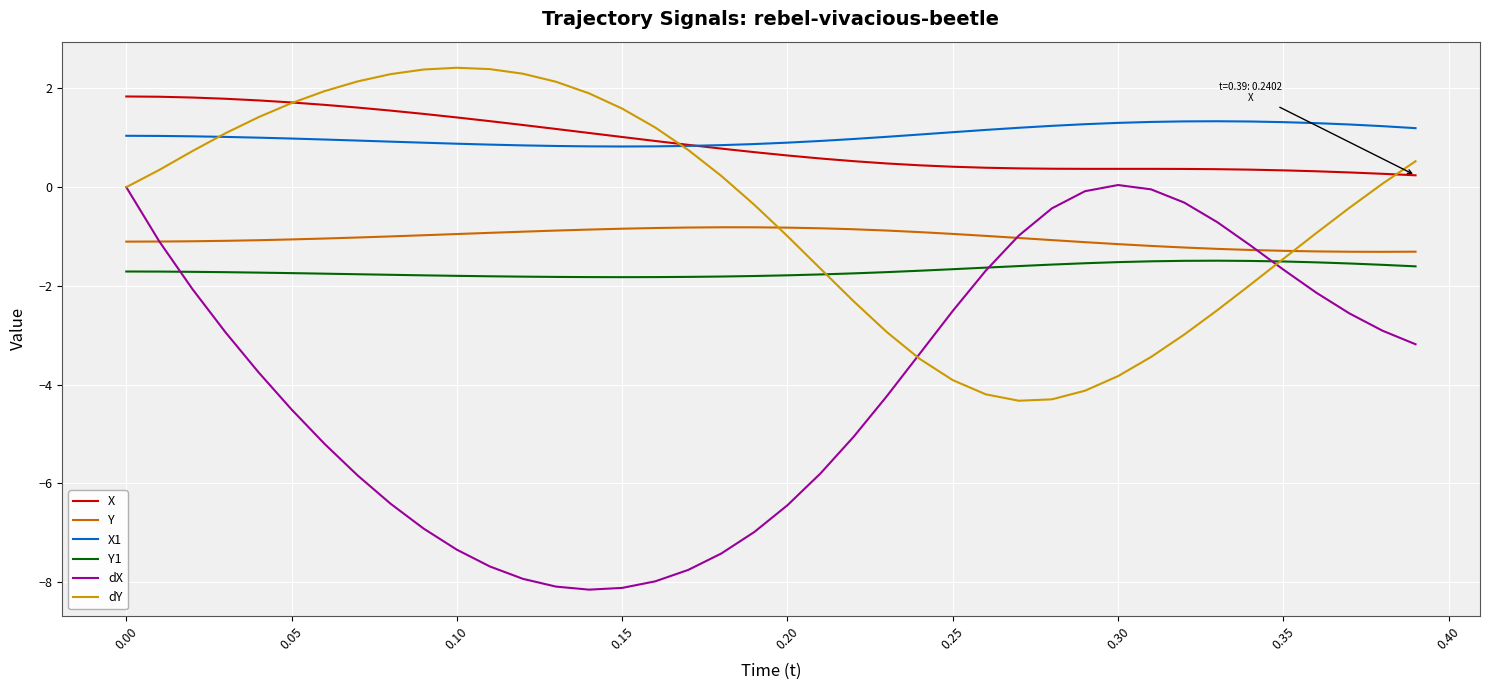

Which series ends up on top after the final intersection of dY and X1?

X1